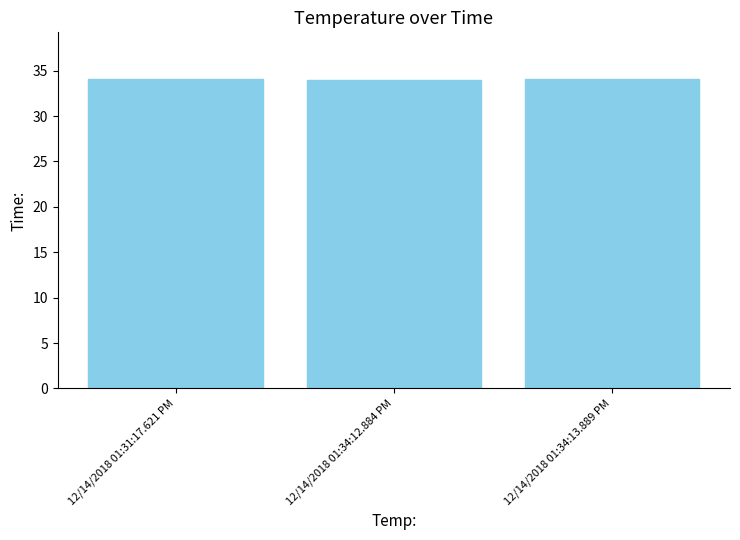

What is the smallest value displayed?

34.0